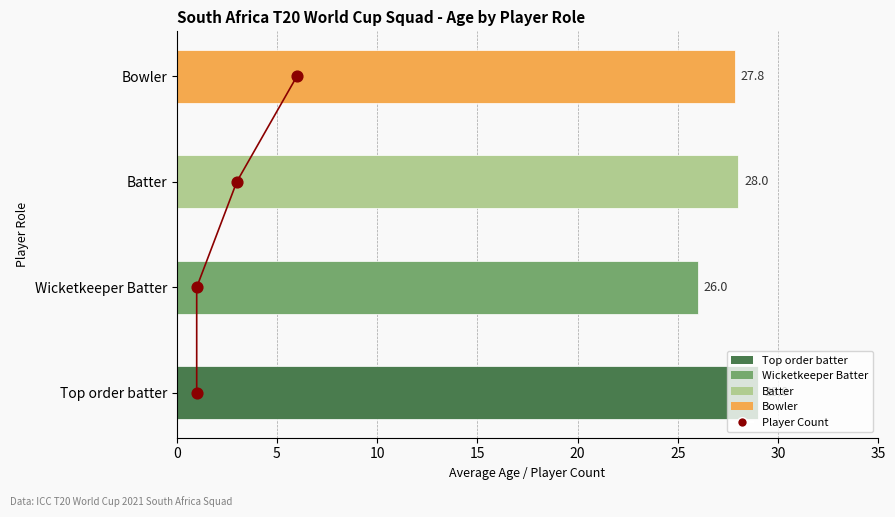

Approximately how many times larger is the value at Batter compared to Bowler?

1.0